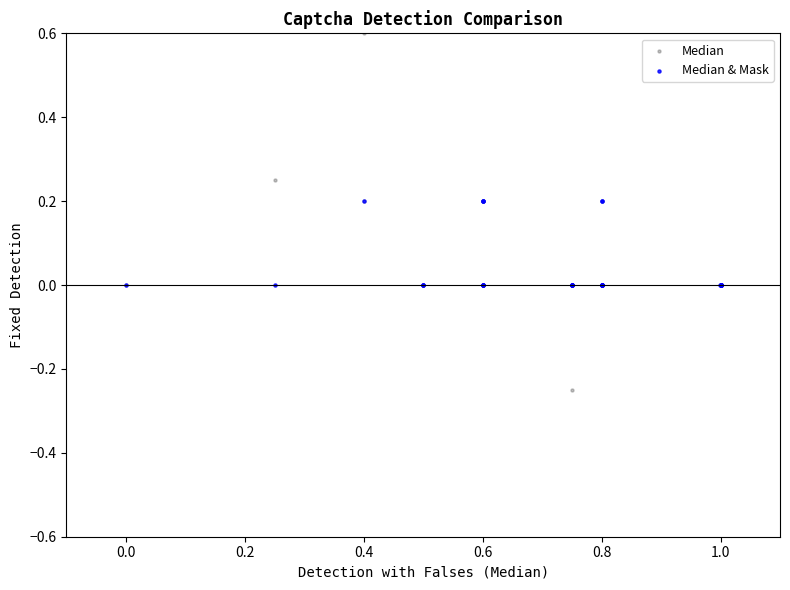

Which series contains the lowest Y value?

Median